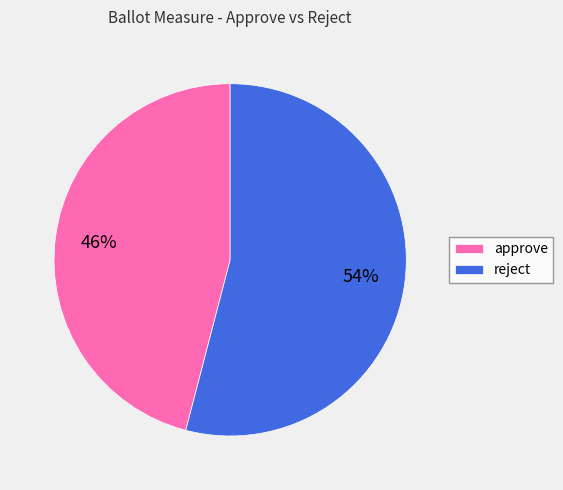

To the nearest percent, what percentage of the pie is reject?

54%